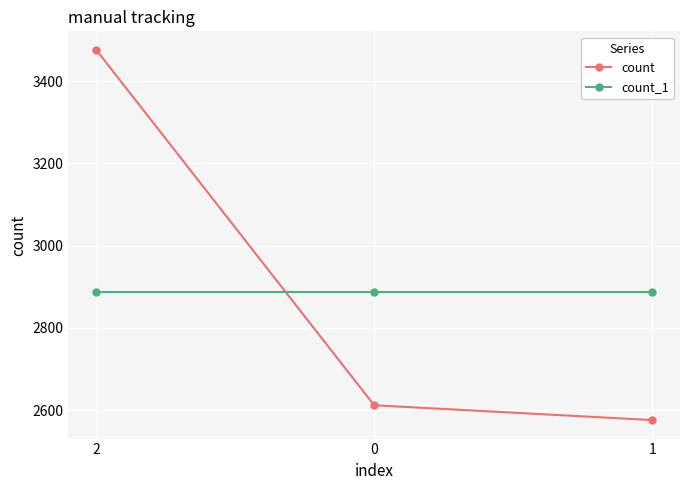

What is the difference between the count values at 2 and 0?

864